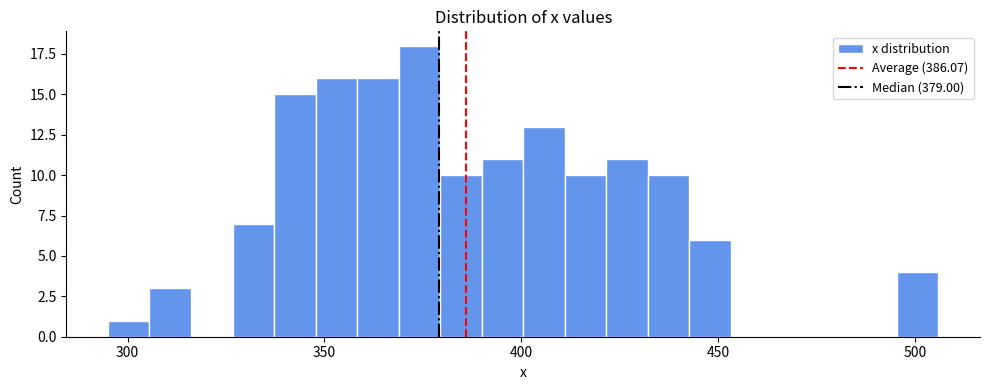

Around what value on the x-axis is the tallest bar? Give the approximate position of its centre, as read against the axis.

375